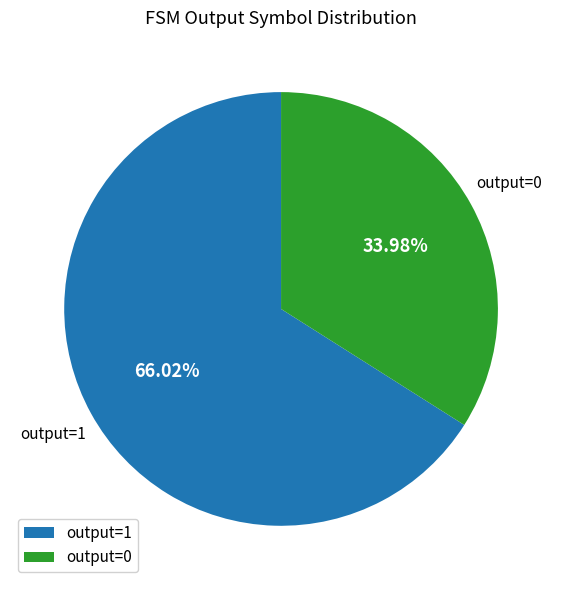

Between output=1 and output=0, which is larger?

output=1